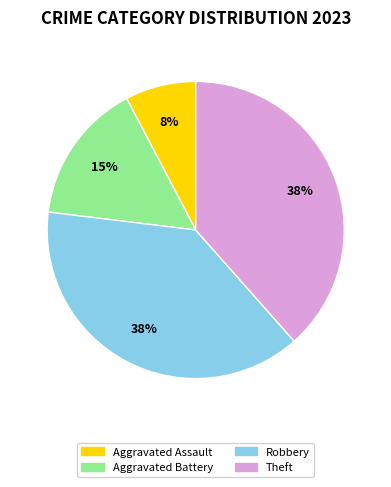

How many slices are in this pie chart?

4